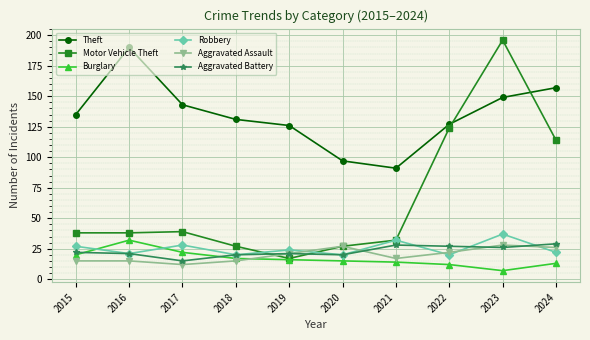

Which series has the largest total across all categories?

Theft